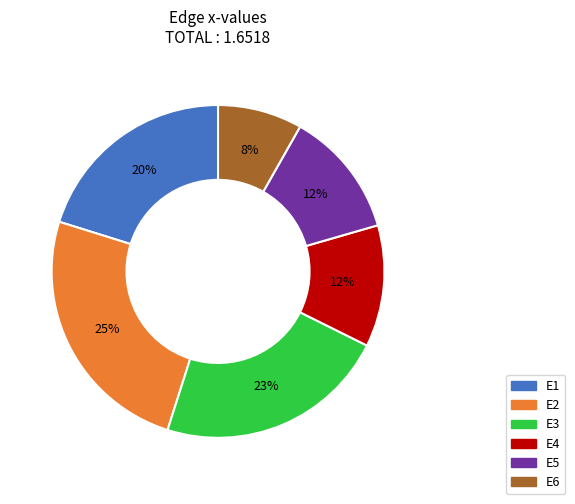

To the nearest percent, what portion does E3 represent?

23%